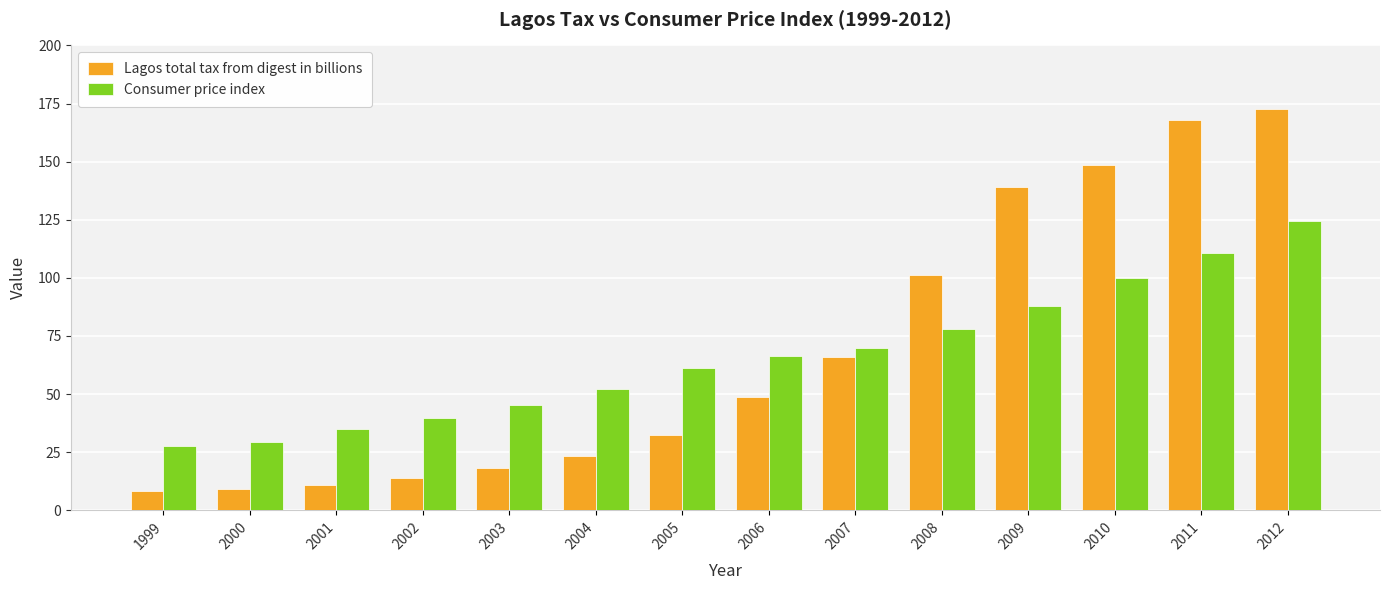

Which series changed the most between 2004 and 2007?

Lagos total tax from digest in billions